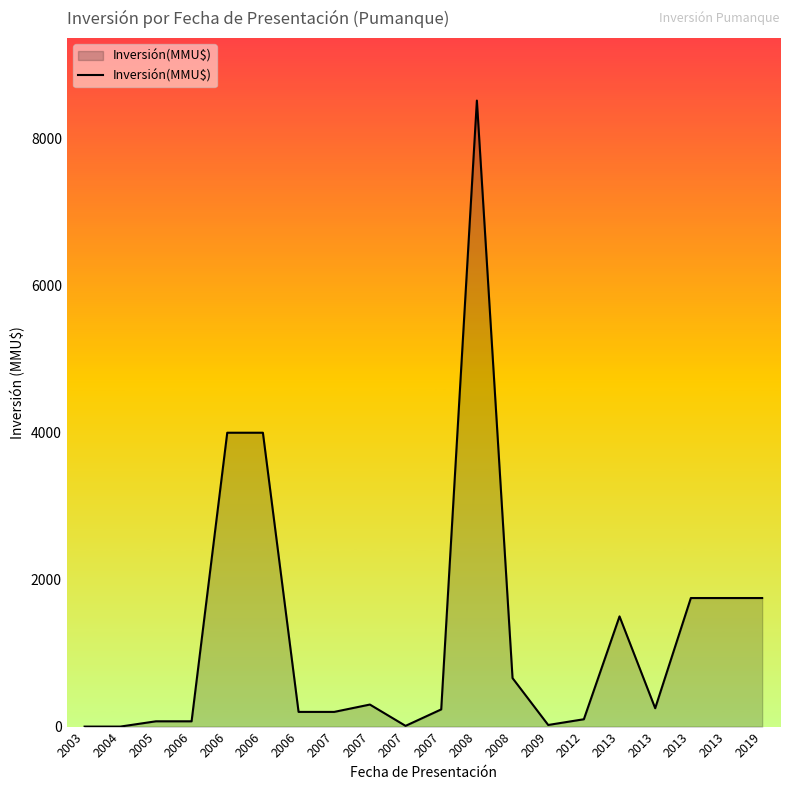

How many lines are shown in the chart?

1